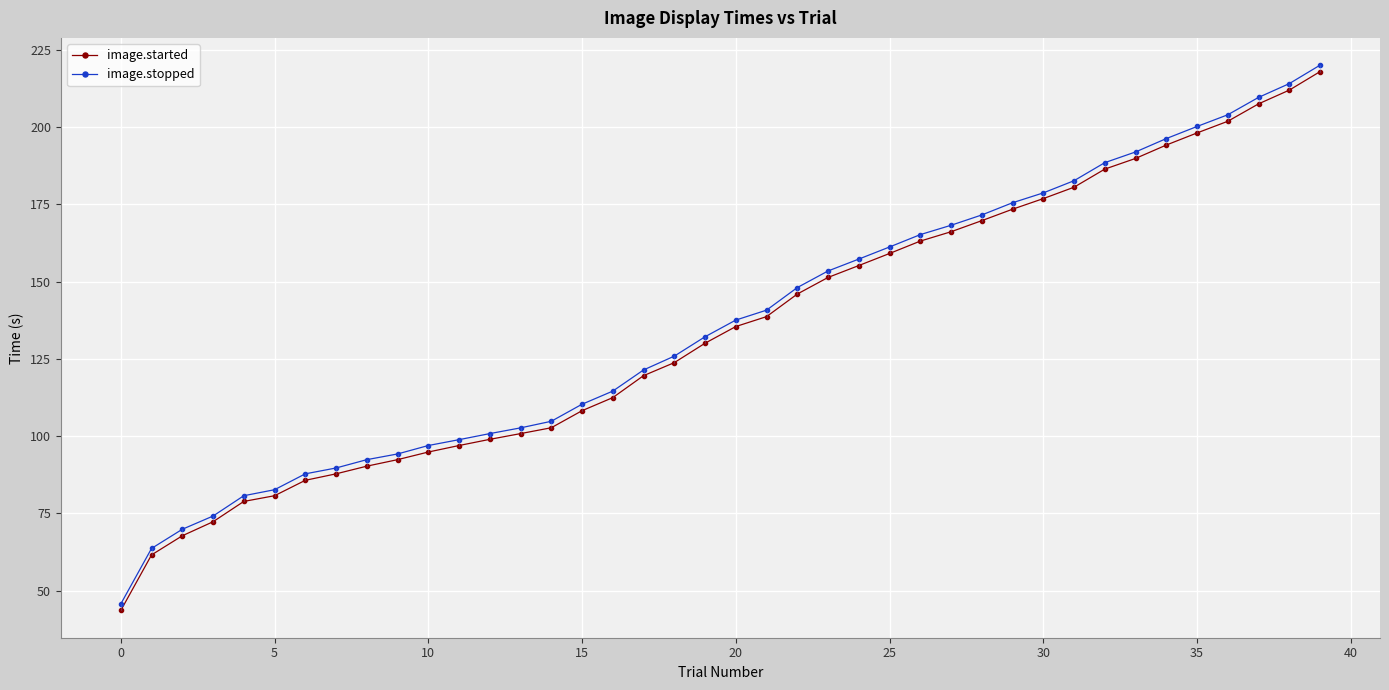

True or false: image.stopped and image.started intersect in this chart.

False